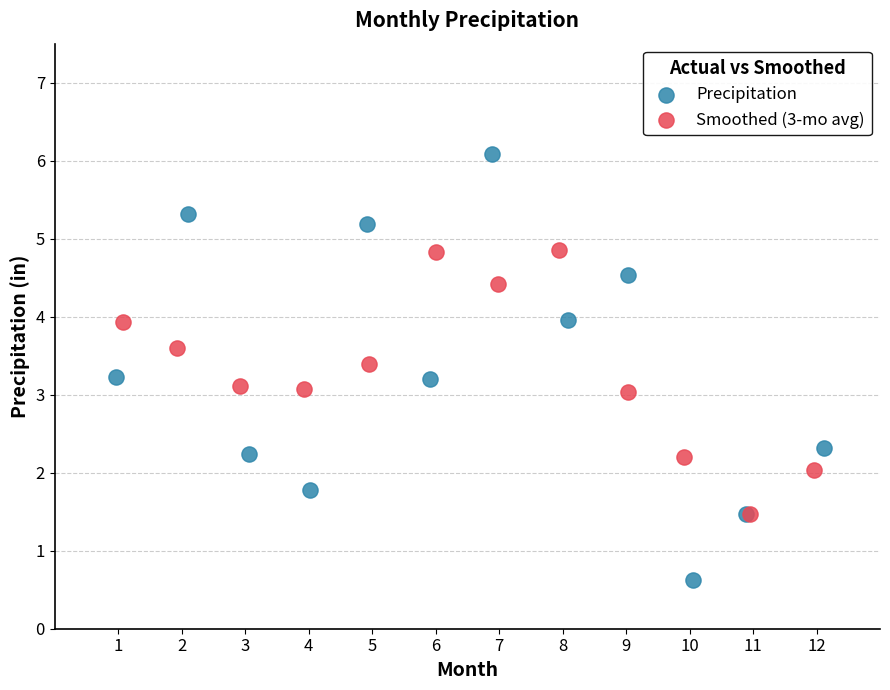

Which series contains the lowest Y value?

Precipitation